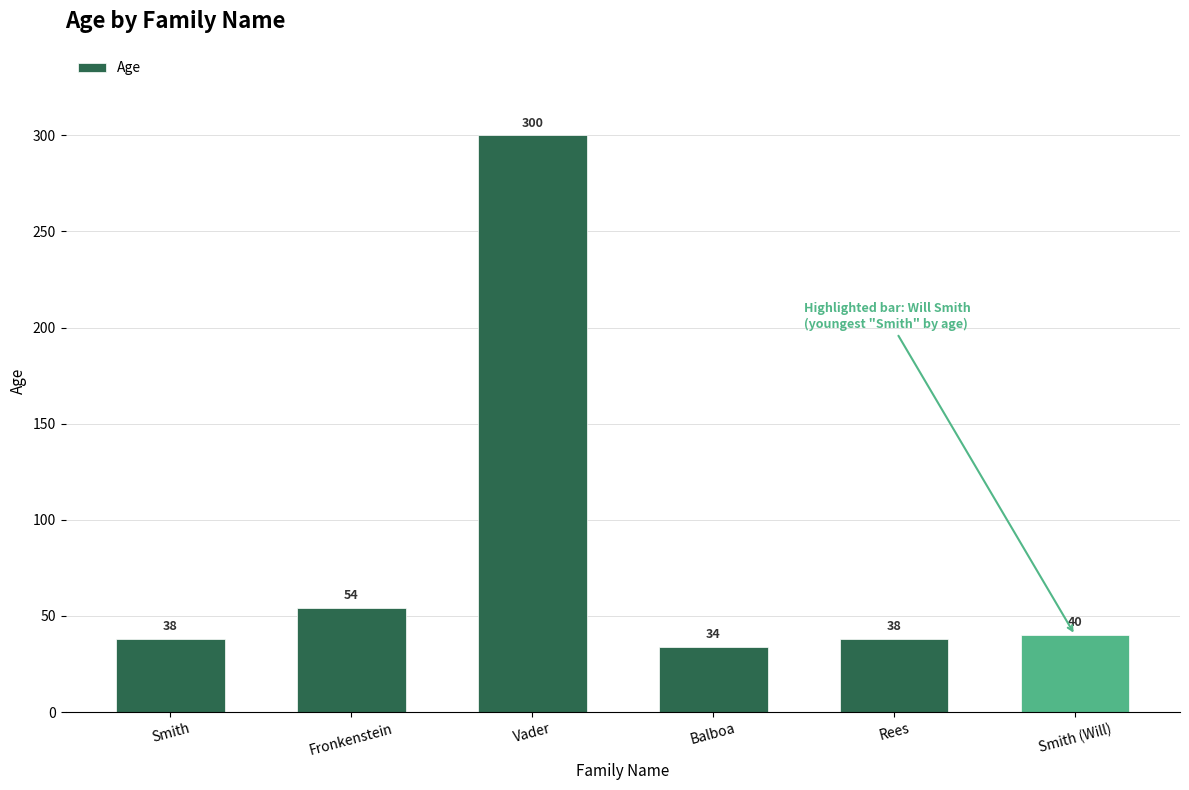

Count the number of data series in this chart.

1